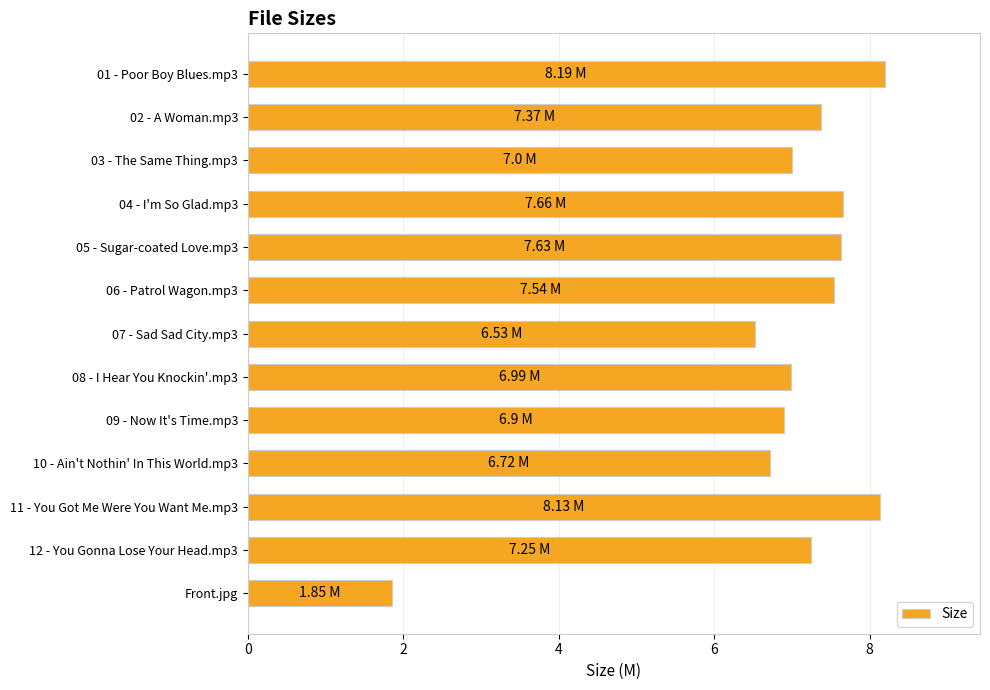

How many data points does each series have?

13